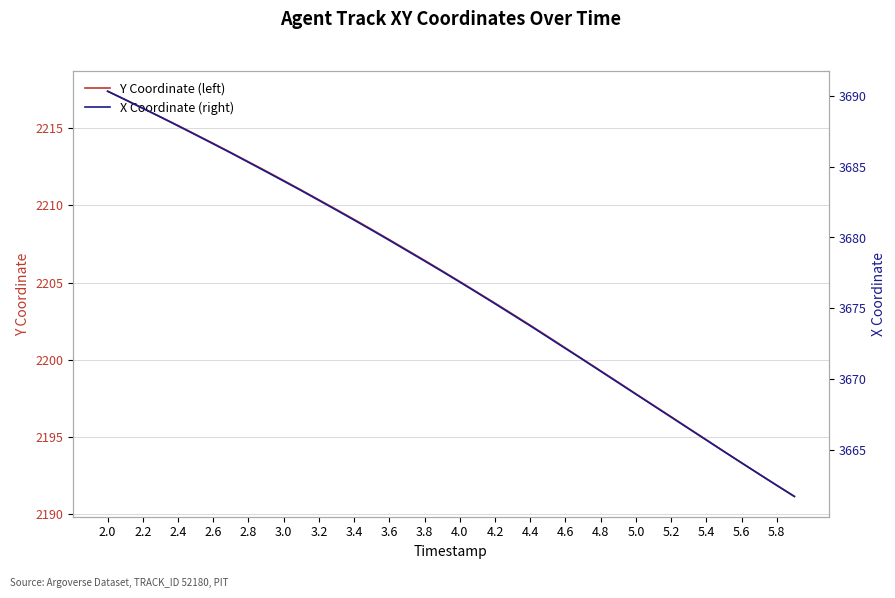

Which category has the highest value in the Y Coordinate (left) series?

2.0